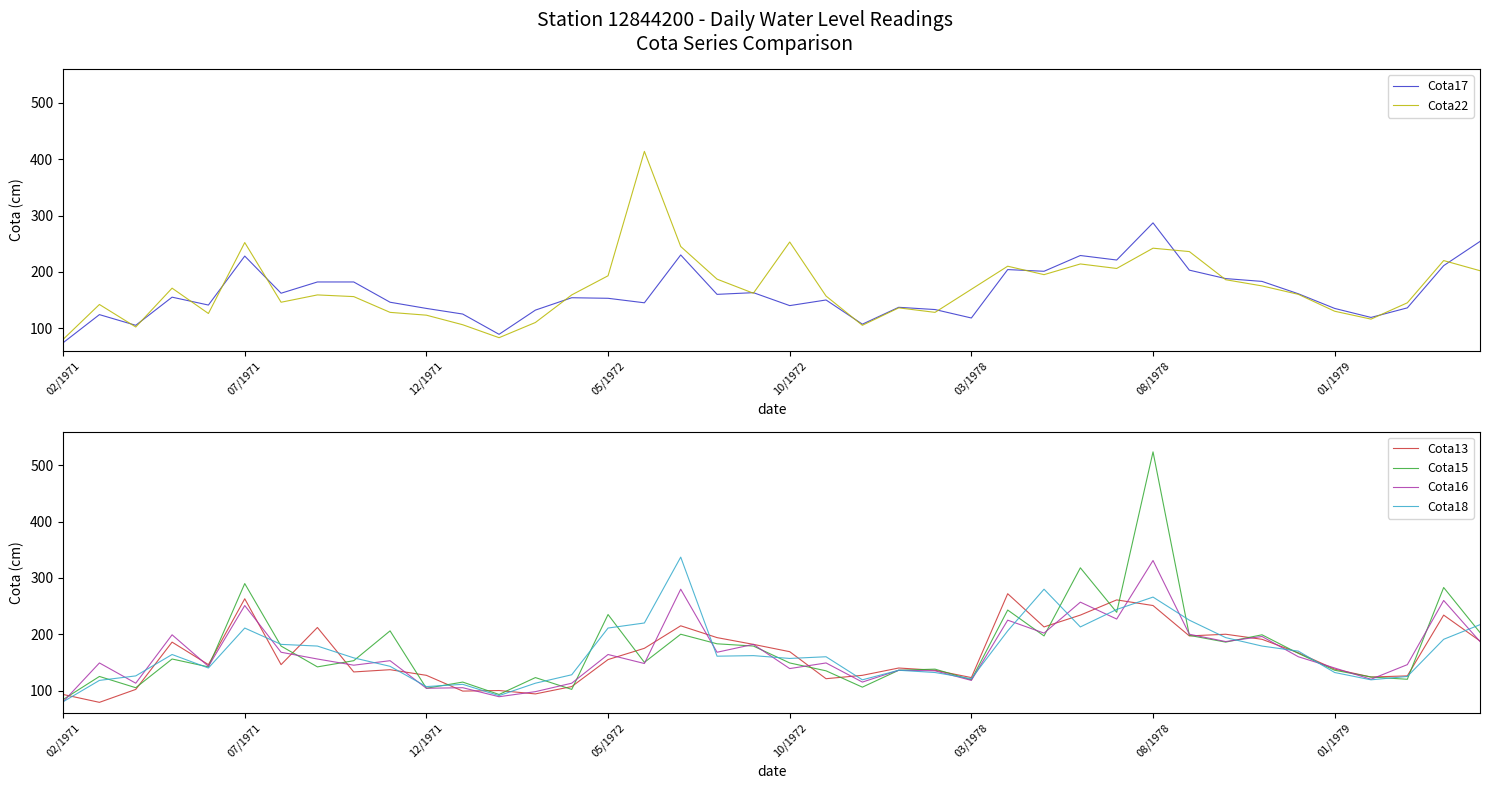

Which series has the largest total across all categories?

Cota15